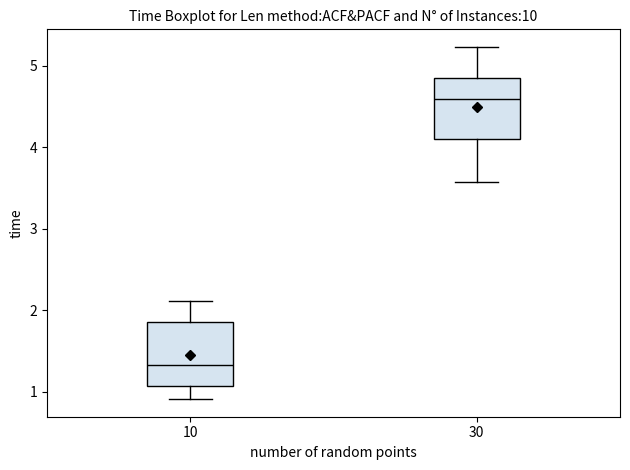

Reading left to right, read every box against the y-axis: the position of its median line, the range the box covers, and the ends of its whiskers. The values are not printed on the chart, so give them approximately, as read against the axis.

10: median 1.3, box 1.1 to 1.9, whiskers 0.9 to 2.1
30: median 4.6, box 4.1 to 4.9, whiskers 3.6 to 5.2